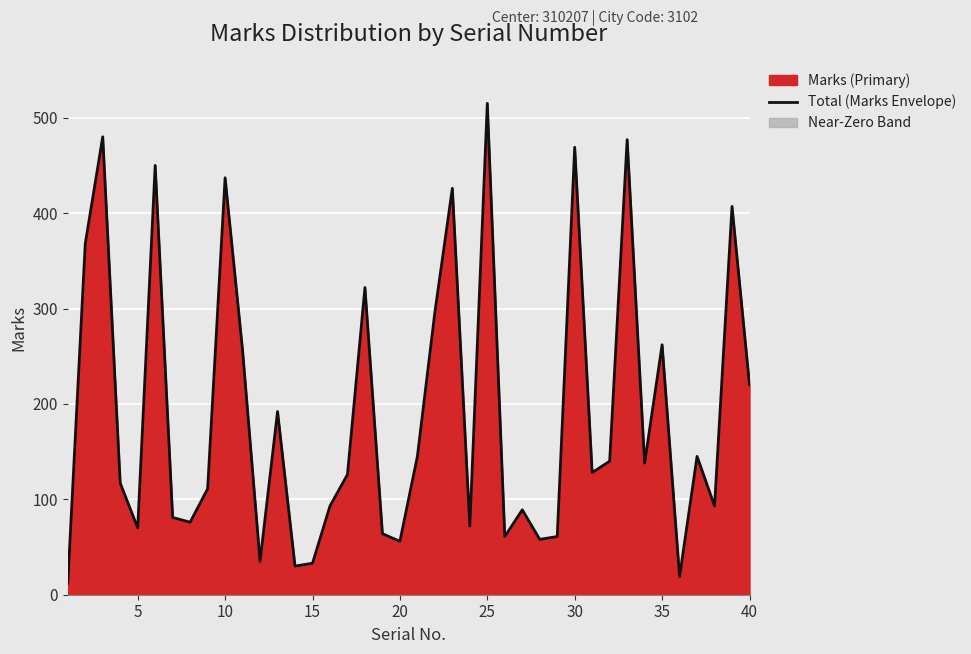

Which category has the highest value in the Total (Marks Envelope) series?

25